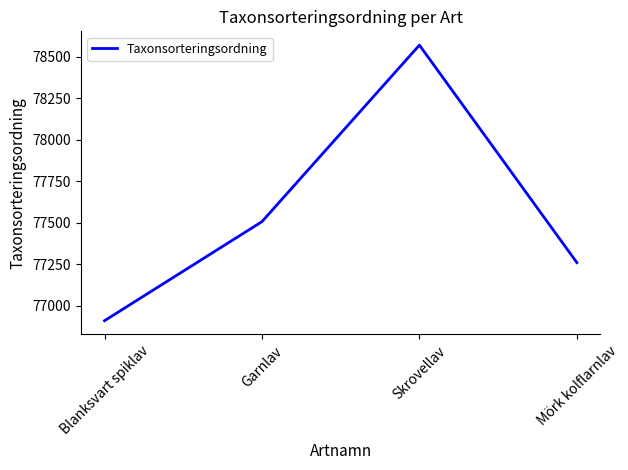

Is it true that the value at Mörk kolflarnlav is 18886?

False